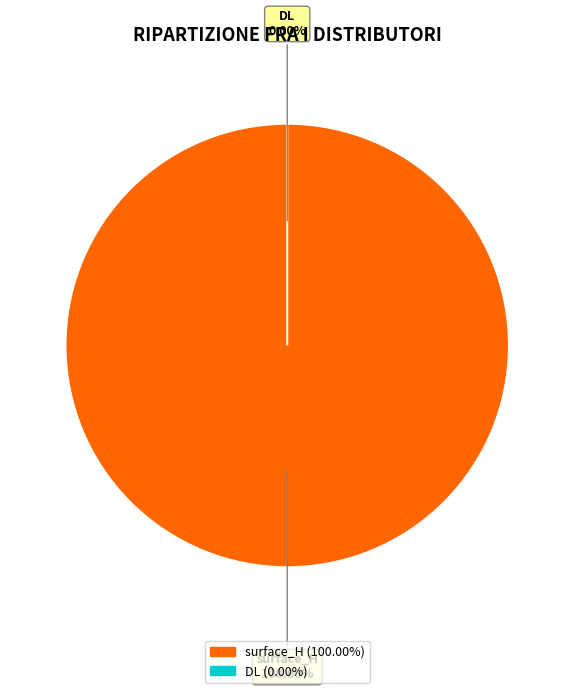

To the nearest percent, what is the difference between the DL and surface_H slice percentages?

100%